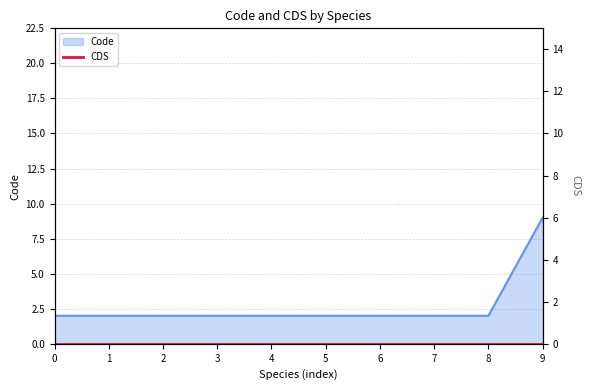

How many series are shown in this chart?

1